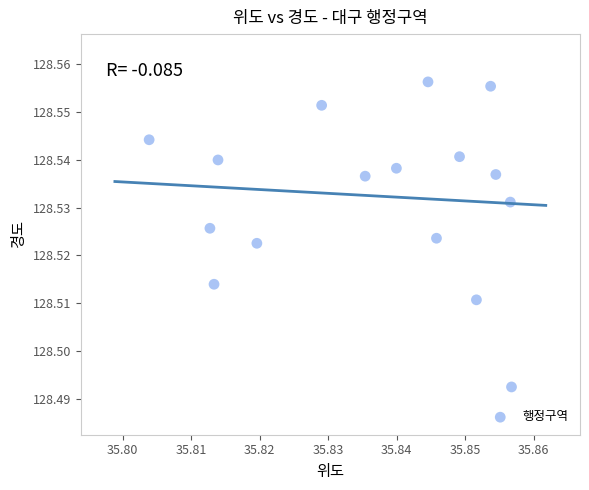

Count the number of points in this scatter plot.

16